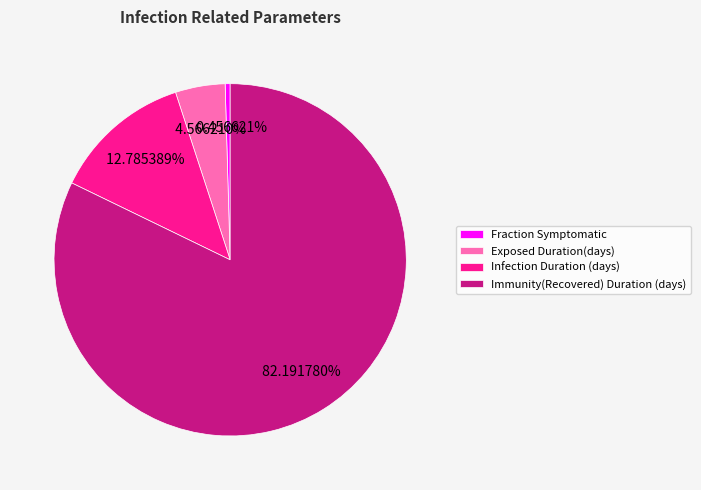

Combined, do Immunity(Recovered) Duration (days) and Fraction Symptomatic account for over 50%?

Yes